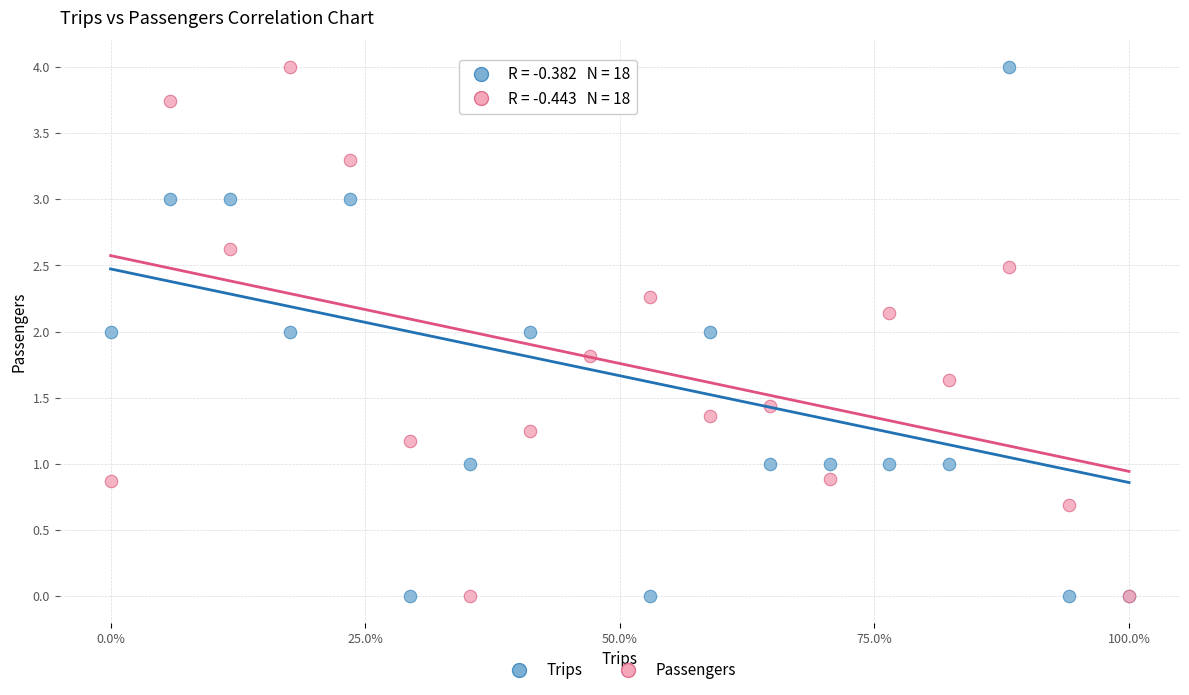

What is the X range (max minus min) for the scatter plot?

1.0